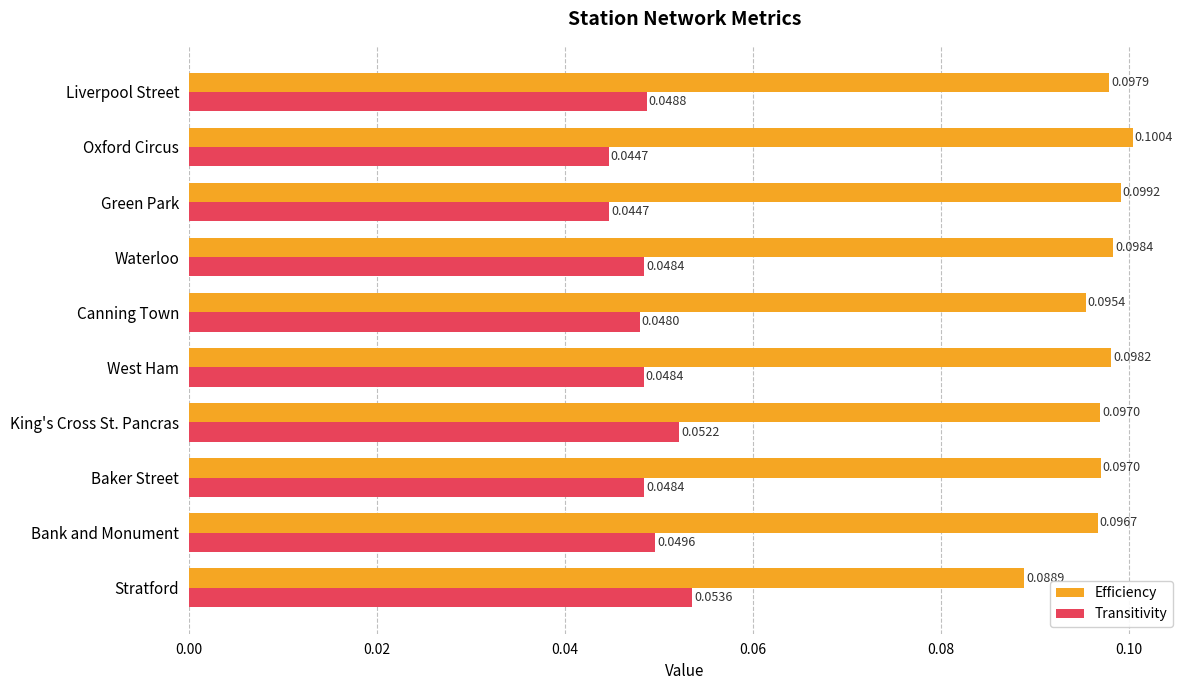

Which series has the largest range (max minus min)?

Efficiency